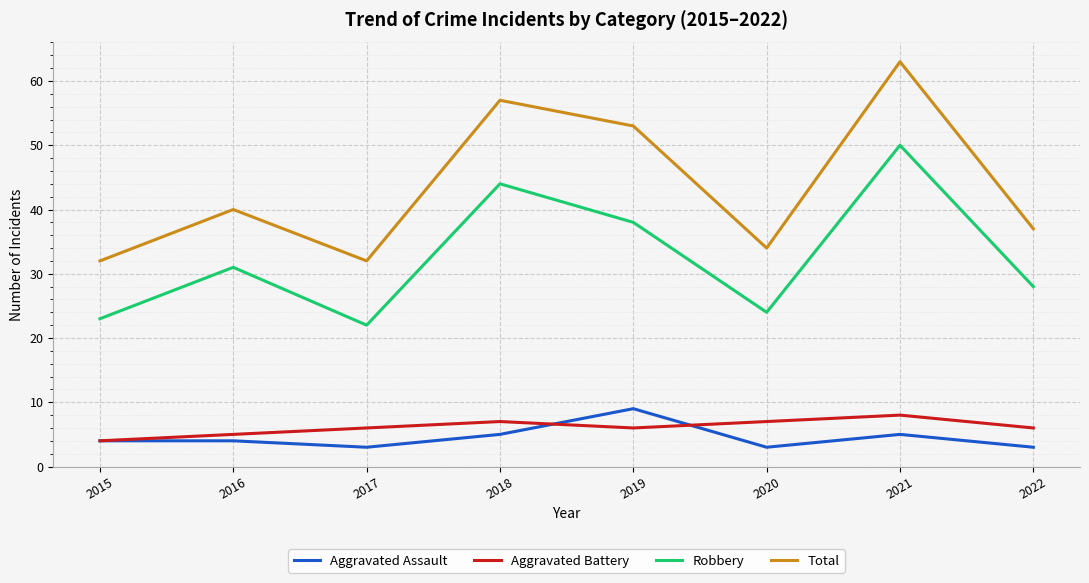

How many Aggravated Battery values are between 6 and 7?

5